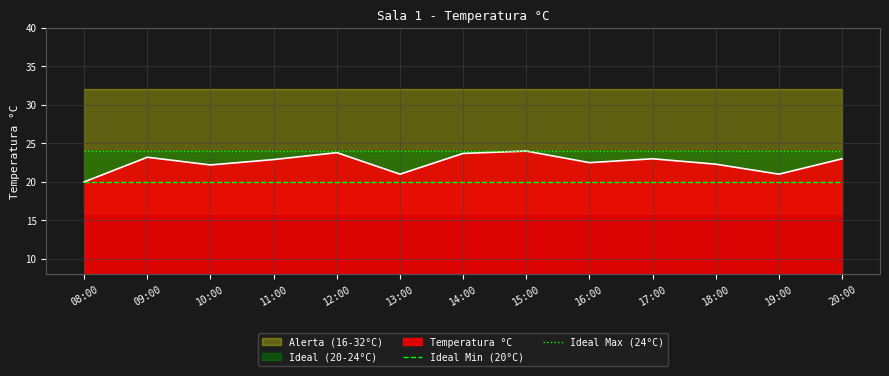

Which category has the highest value across all series?

08:00